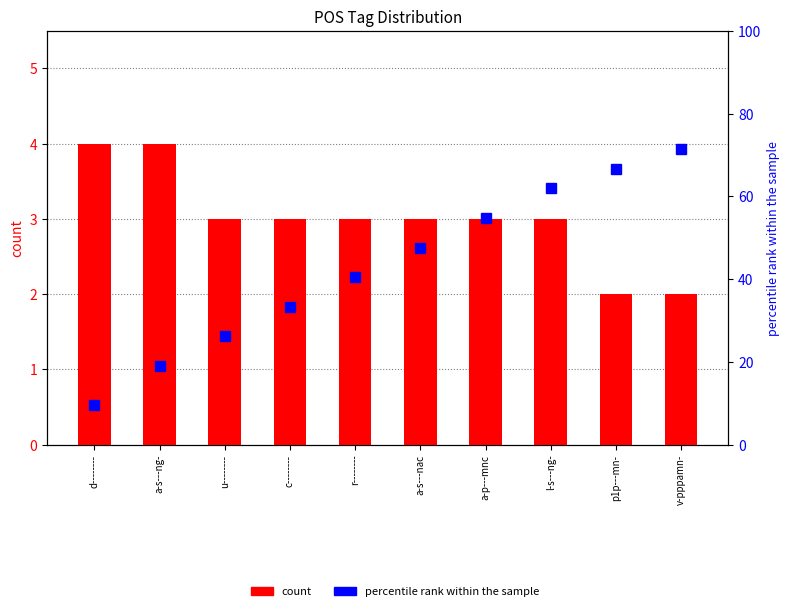

Is it true that percentile rank within the sample equals 26.2 at u--------?

True